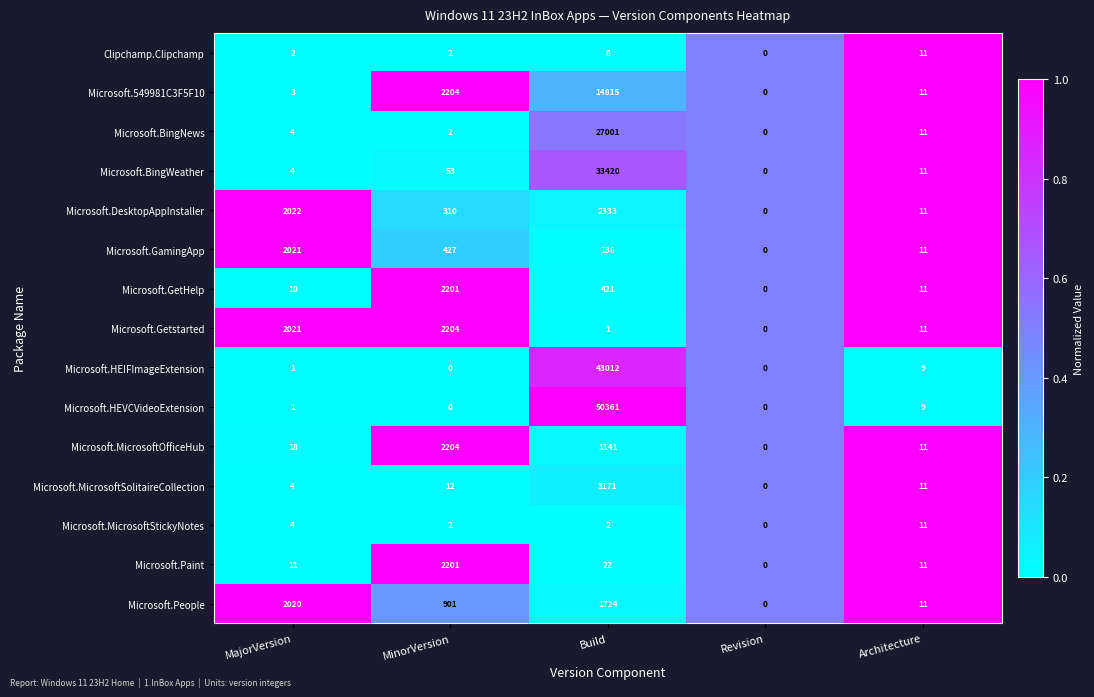

What is the difference between the highest and lowest values at Build?

50360